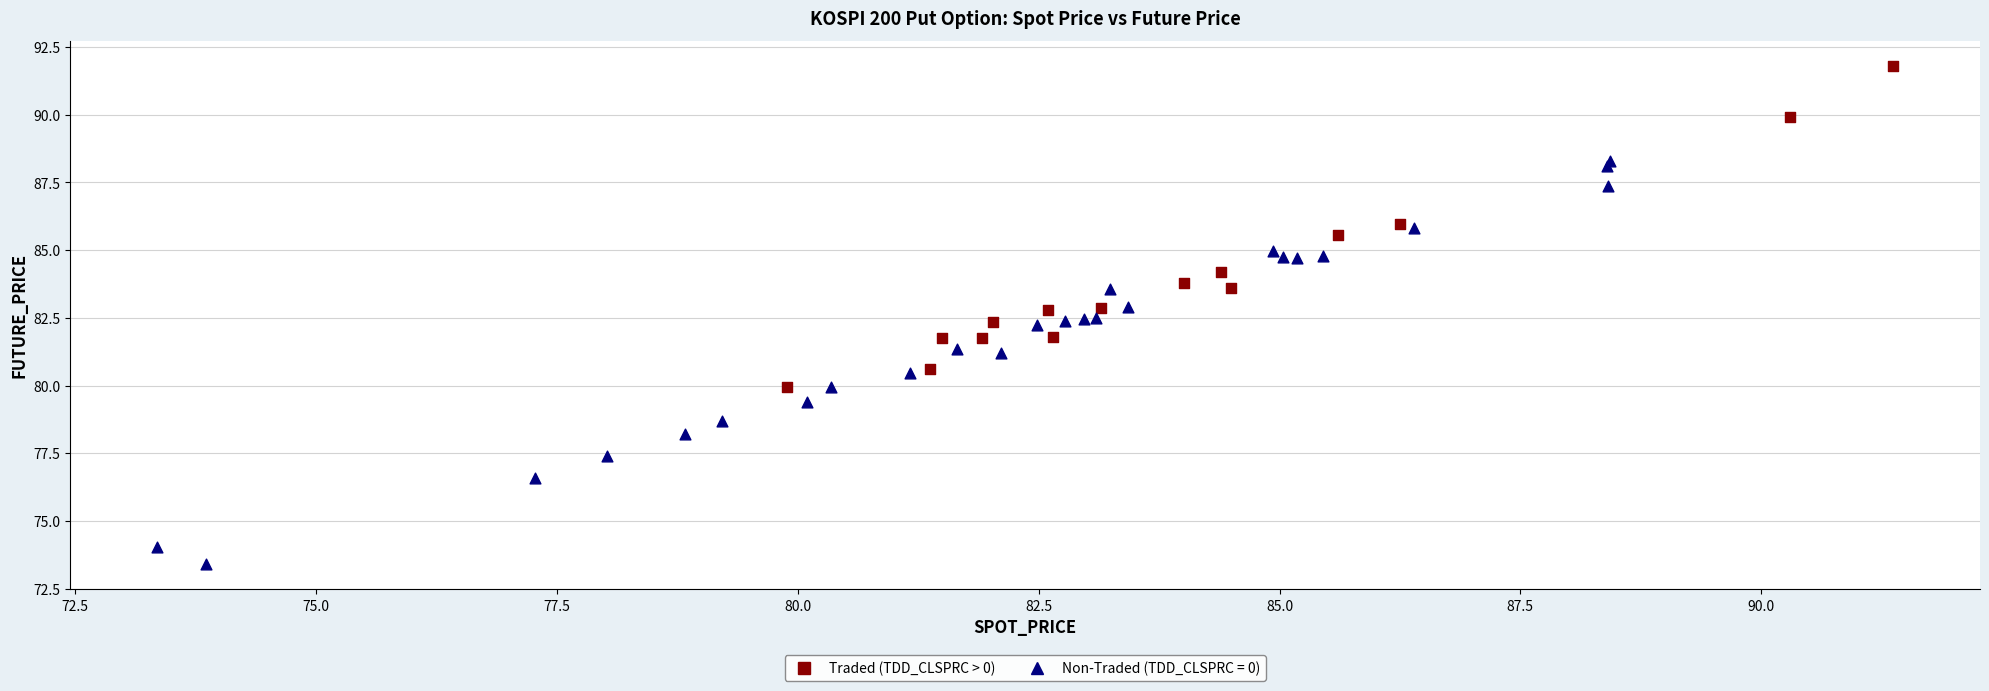

Which series contains the lowest Y value?

Non-Traded (TDD_CLSPRC = 0)